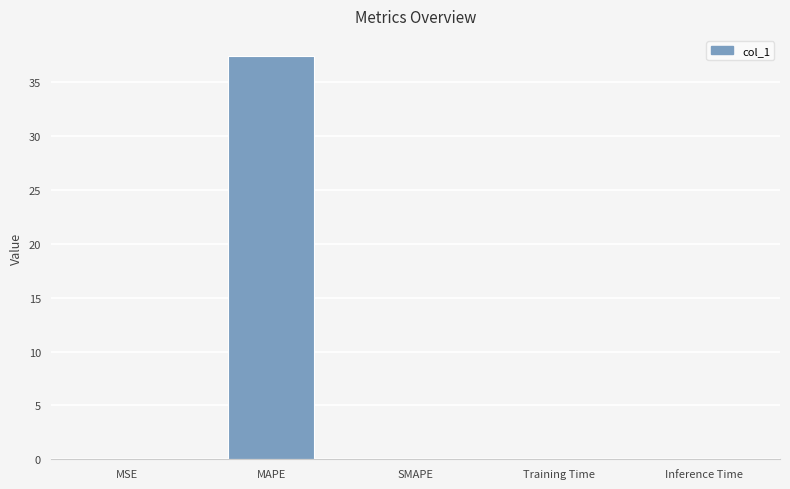

What is the sum of all values?

37.5